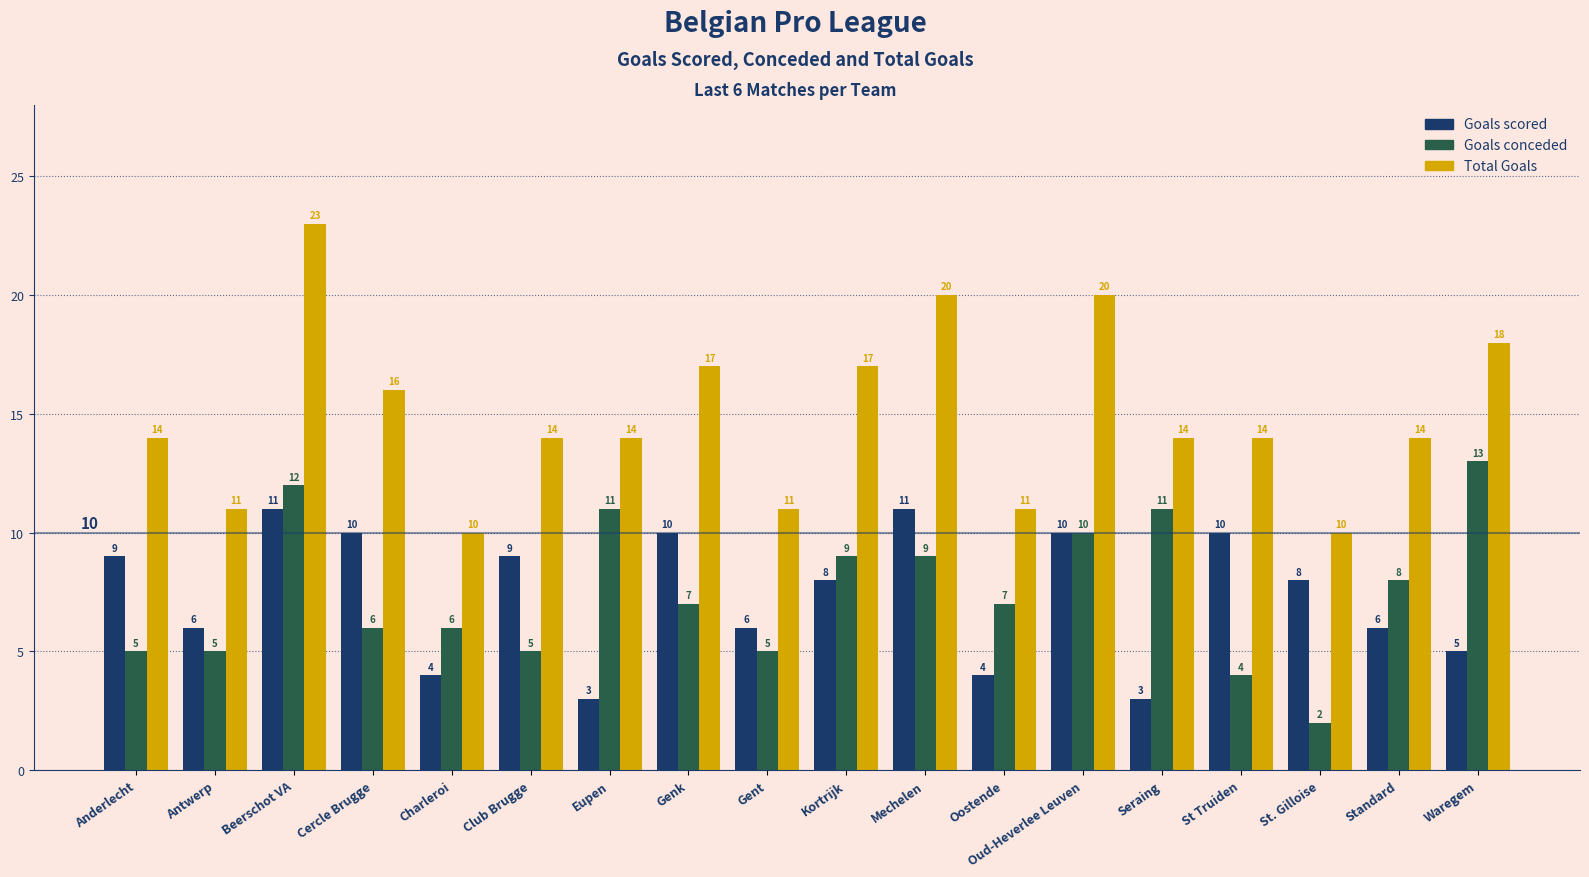

At which category does the chart reach its minimum across all series?

St. Gilloise